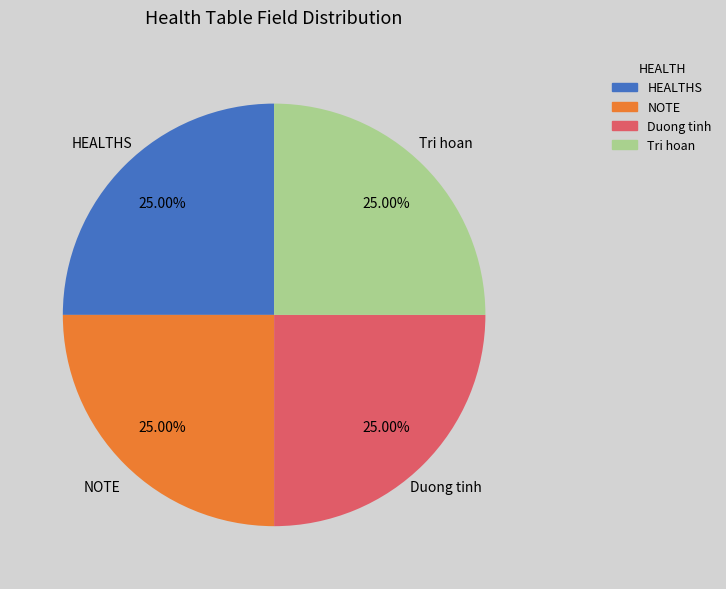

Approximately how many times larger is the value at Tri hoan compared to Duong tinh?

1.0